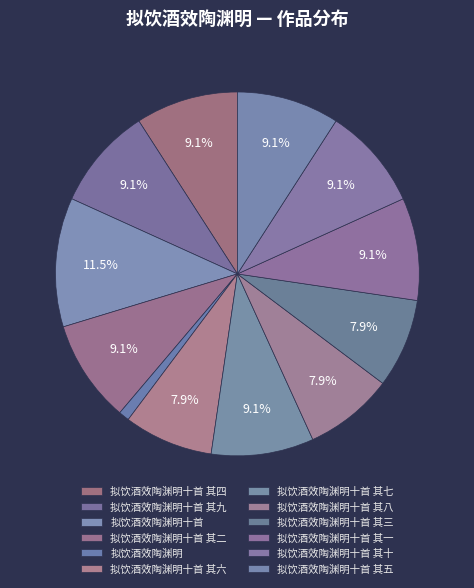

How many slices are in this pie chart?

12